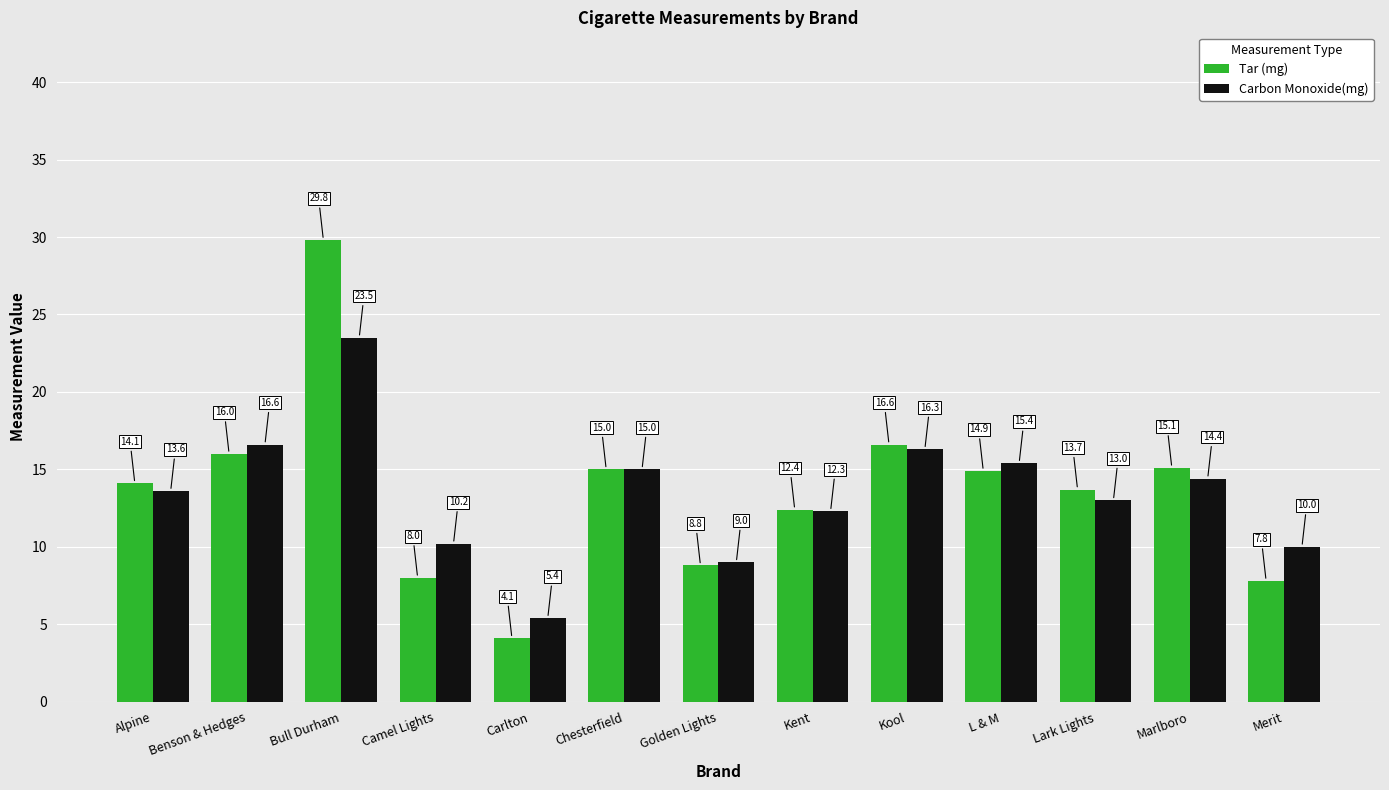

Which label corresponds to the smallest value in the chart?

Carlton